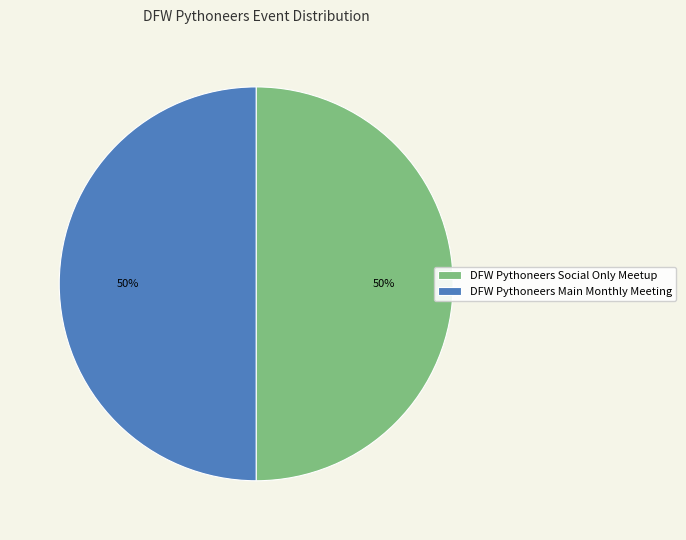

Do DFW Pythoneers Main Monthly Meeting and DFW Pythoneers Social Only Meetup together represent more than half of the pie?

Yes